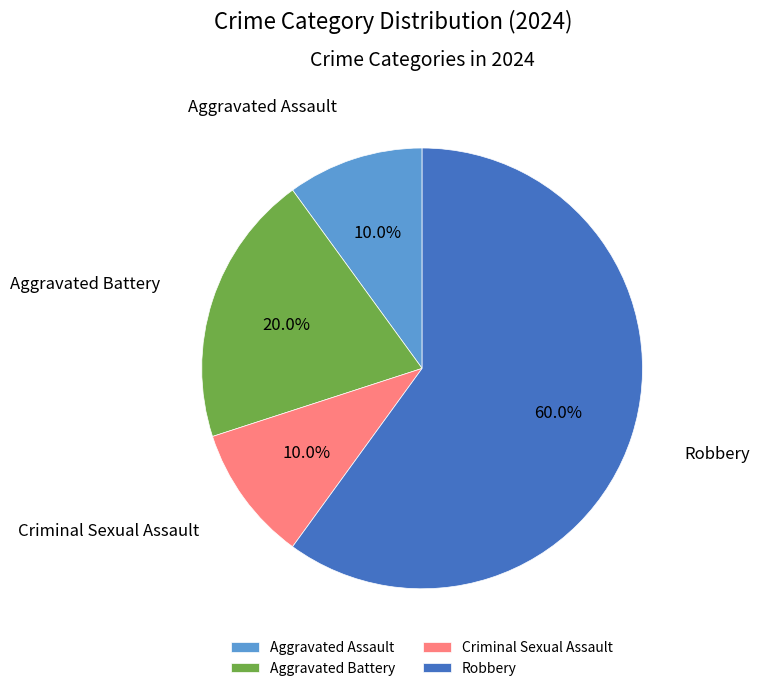

What portion of the pie excludes Aggravated Battery?

80.0%